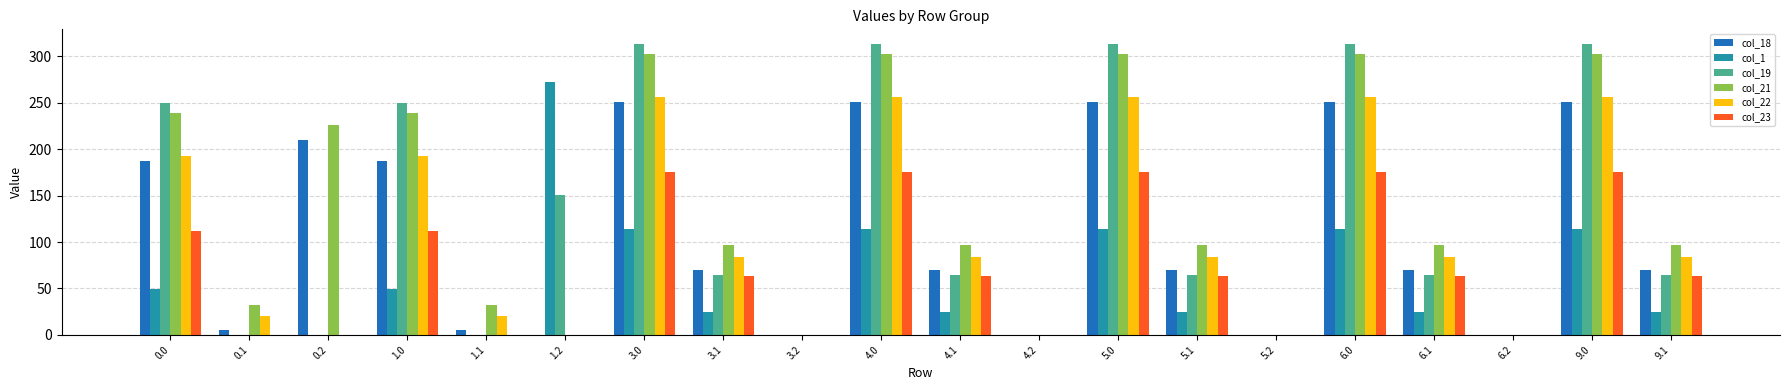

What is the sum of all col_22 values?

2125.0